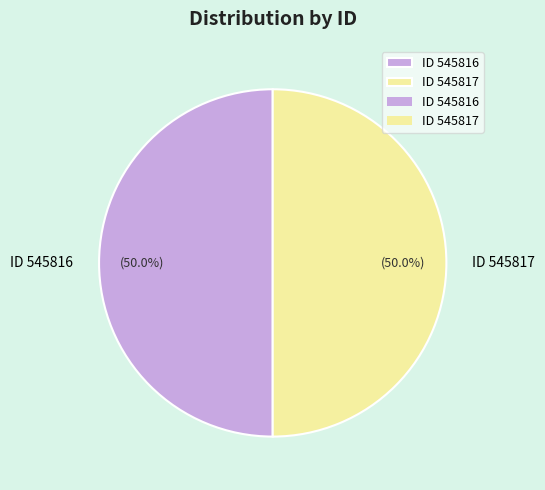

Combined, do ID 545816 and ID 545817 account for over 50%?

Yes